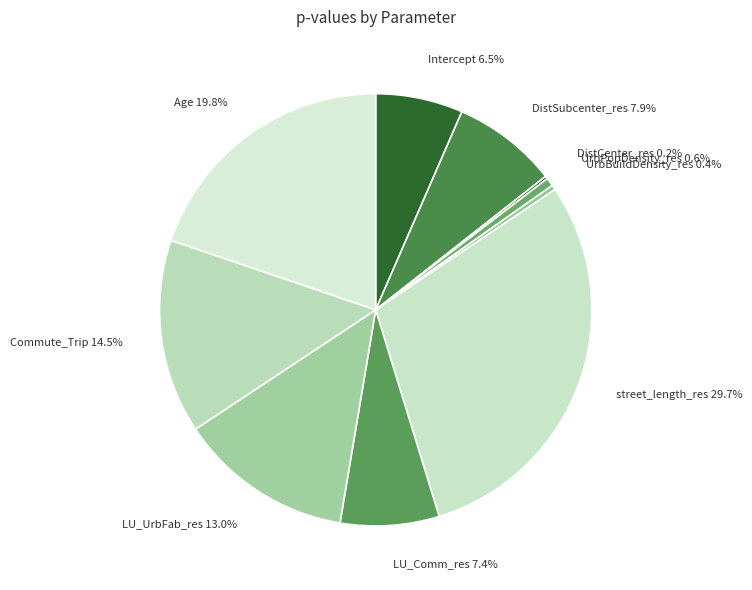

Is it true that Commute_Trip is 28% of the pie?

False